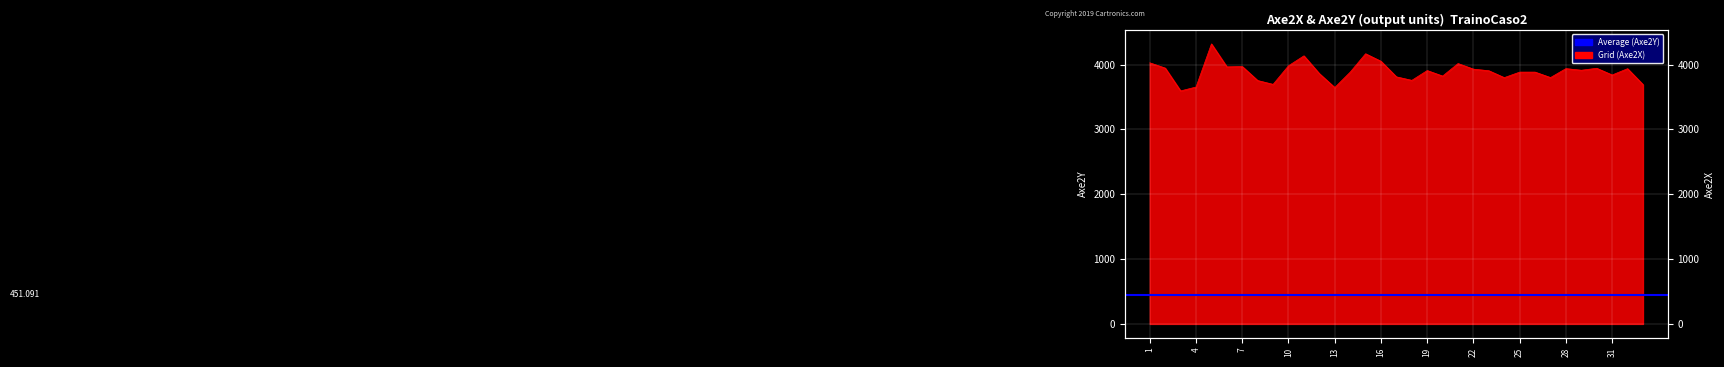

How many categories are shown in the chart?

33